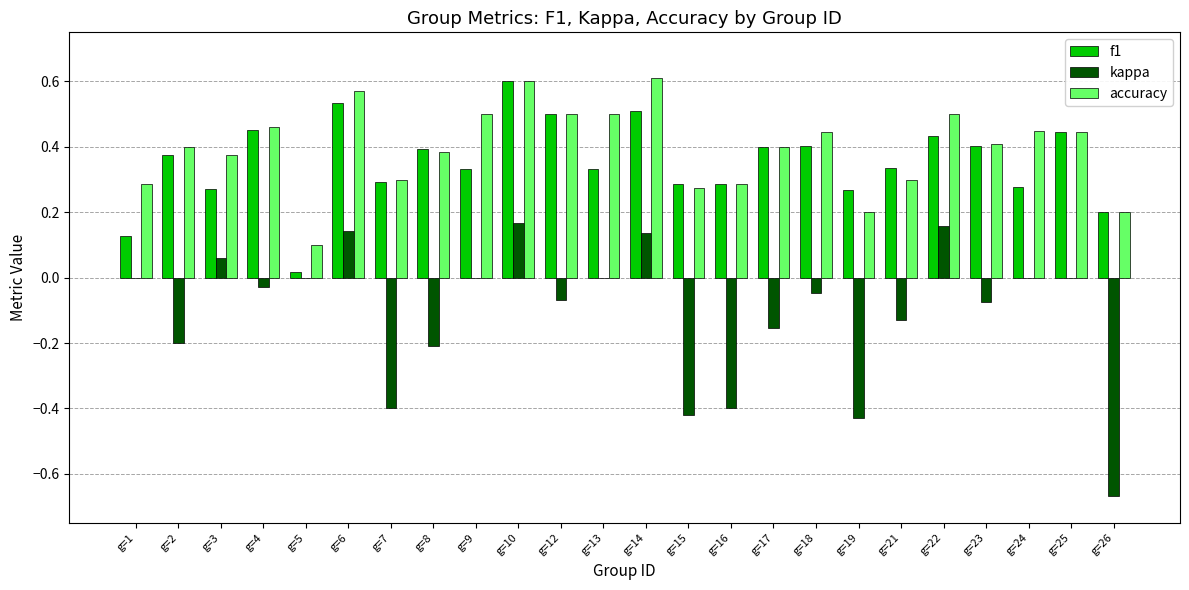

Which series changed the most between g=13 and g=16?

kappa